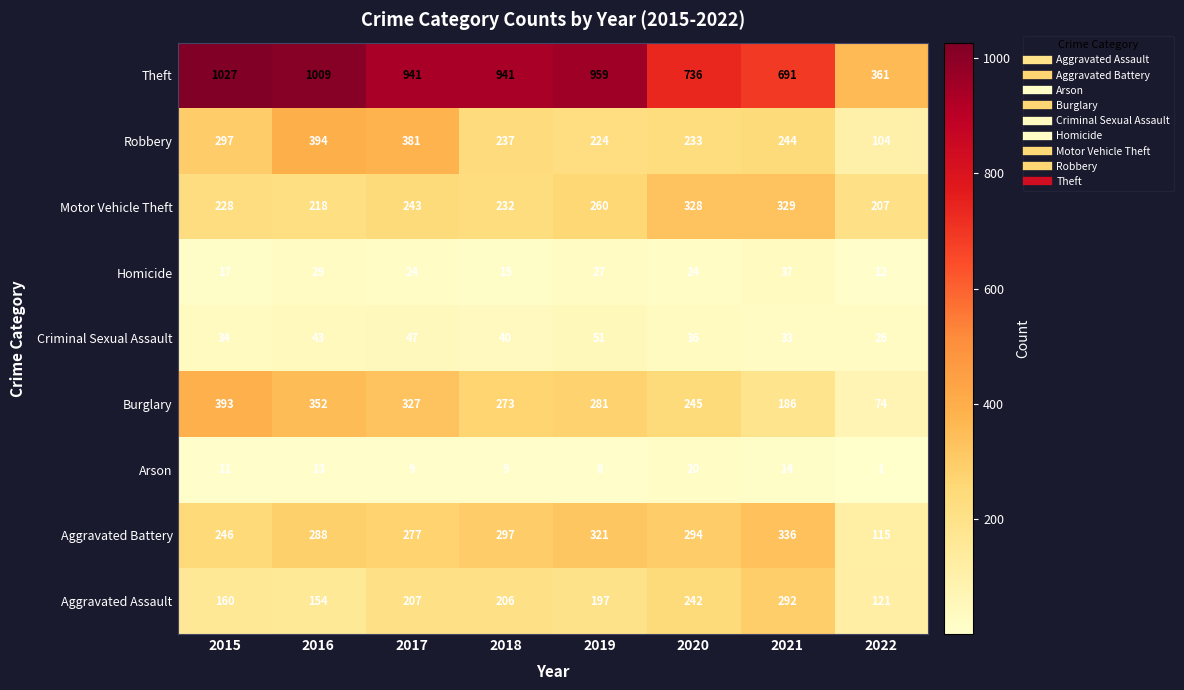

Rank the series at 2019 from highest to lowest value.

Theft, Aggravated Battery, Burglary, Motor Vehicle Theft, Robbery, Aggravated Assault, Criminal Sexual Assault, Homicide, Arson